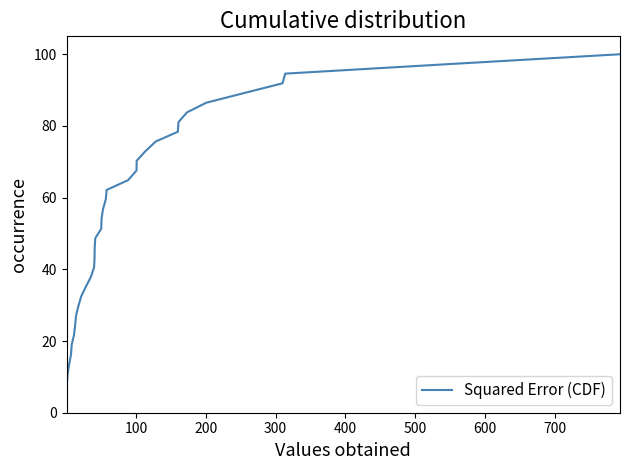

Does the chart display data point markers on the line(s)?

No